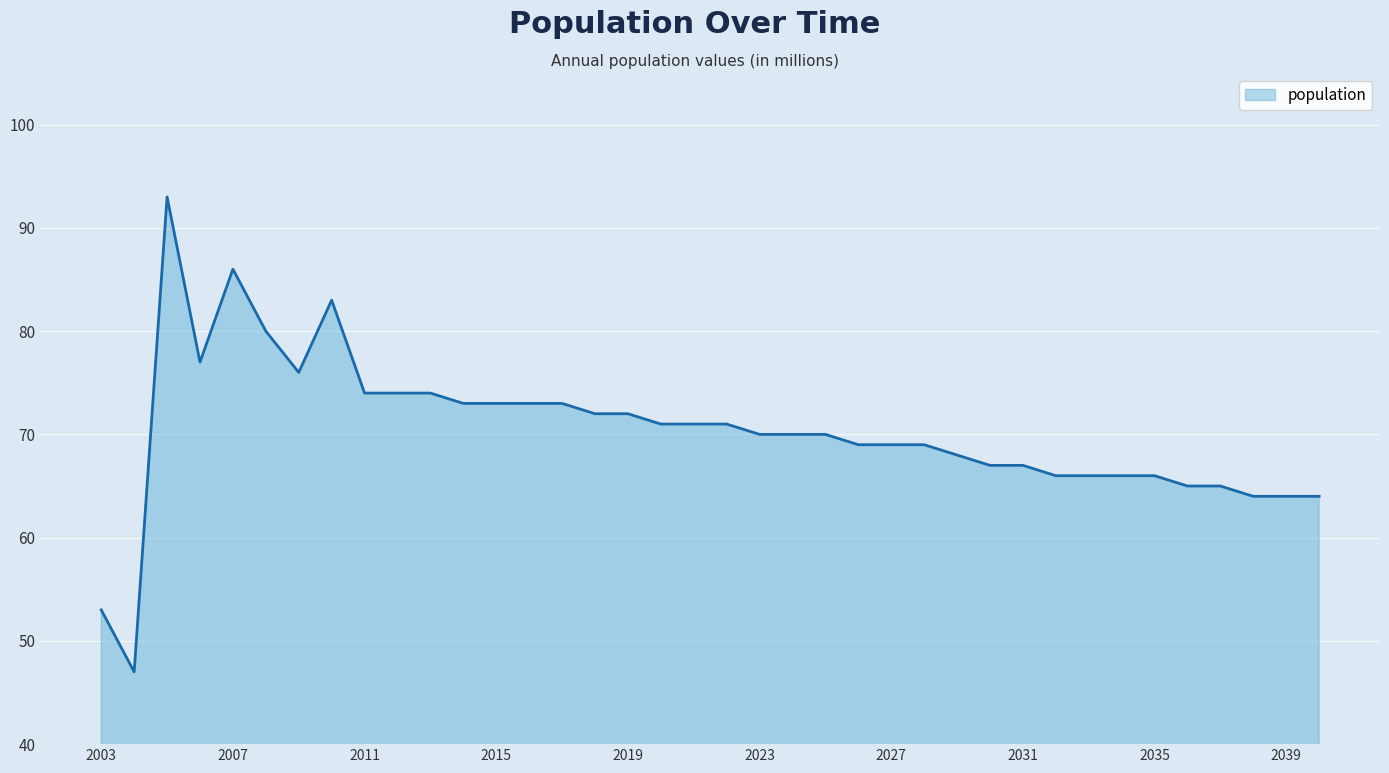

What is the maximum value shown in the chart?

93